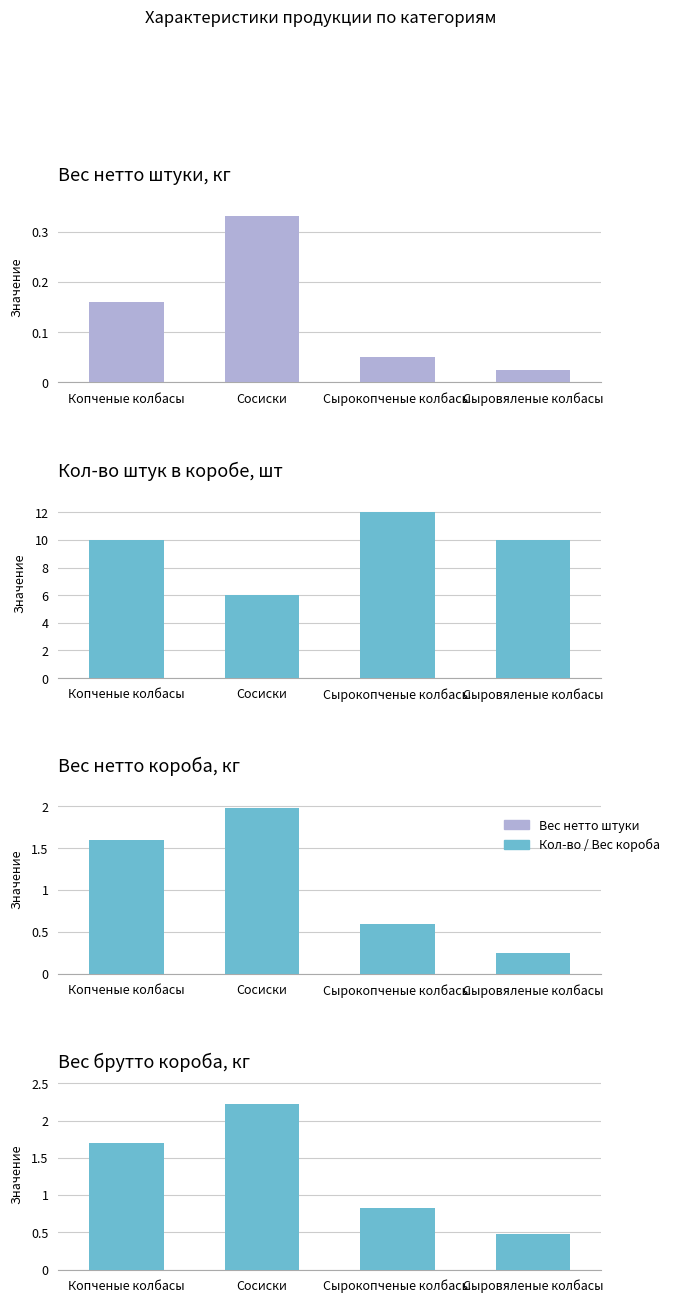

How many values in the Вес нетто короба, кг series exceed 1?

2